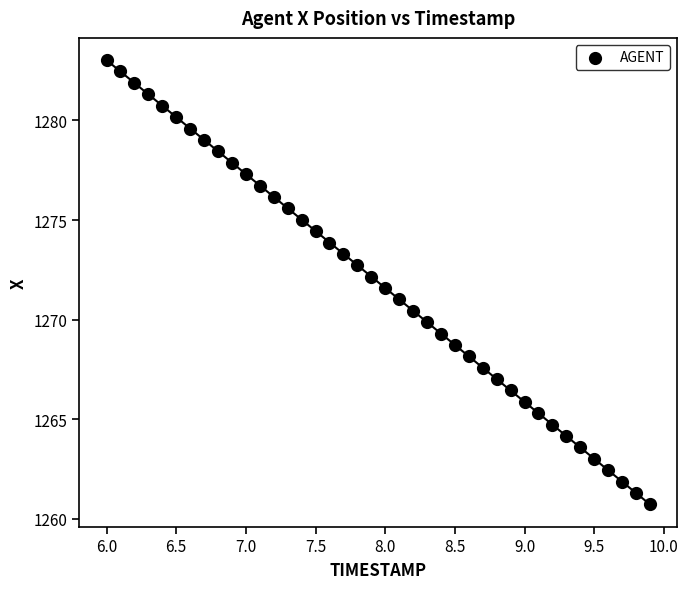

What is the range of Y values (max minus min)?

22.3